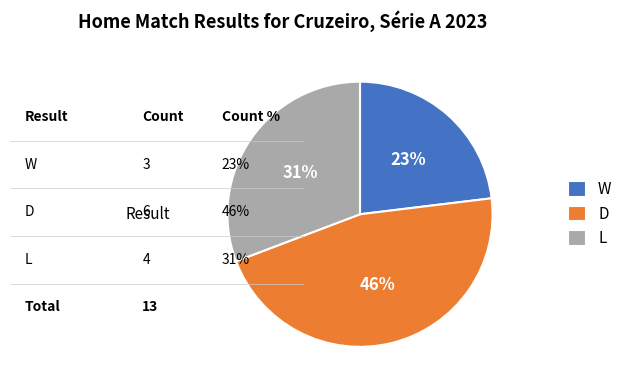

Which category has the biggest portion of the pie?

D